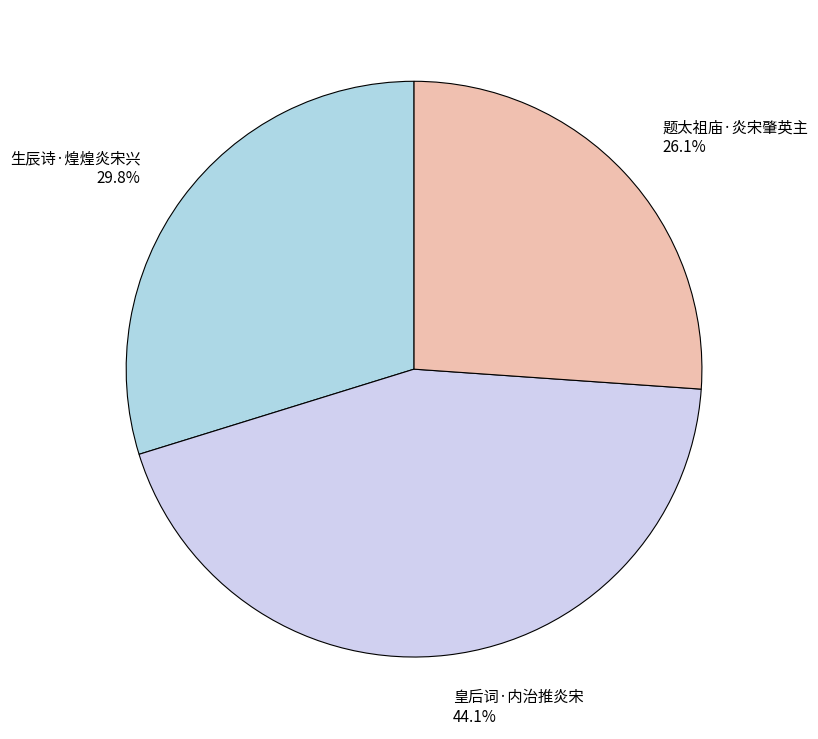

Rank the categories by value from lowest to highest.

题太祖庙·炎宋肇英主, 生辰诗·煌煌炎宋兴, 皇后词·内治推炎宋